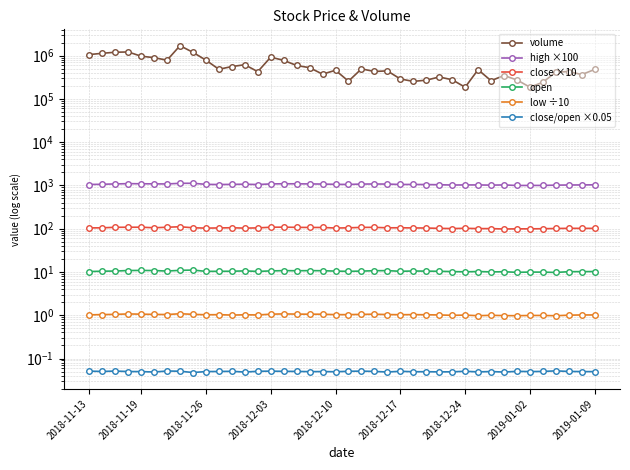

How many data points in volume are above 471800?

19